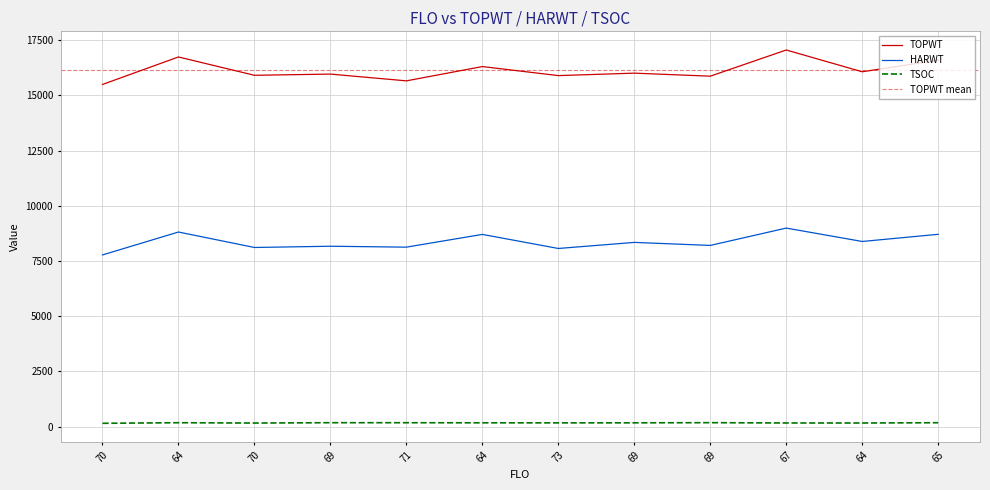

What is the highest value of the HARWT series?

8992